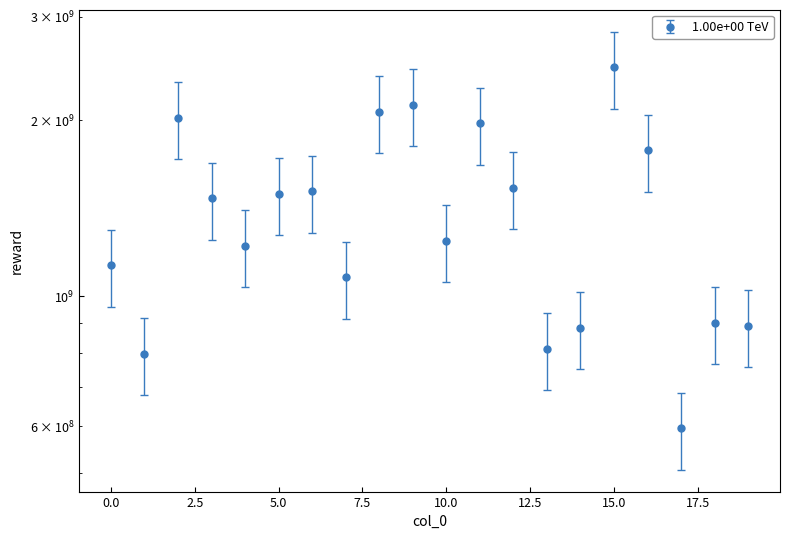

What is the average value?

1398935174.8